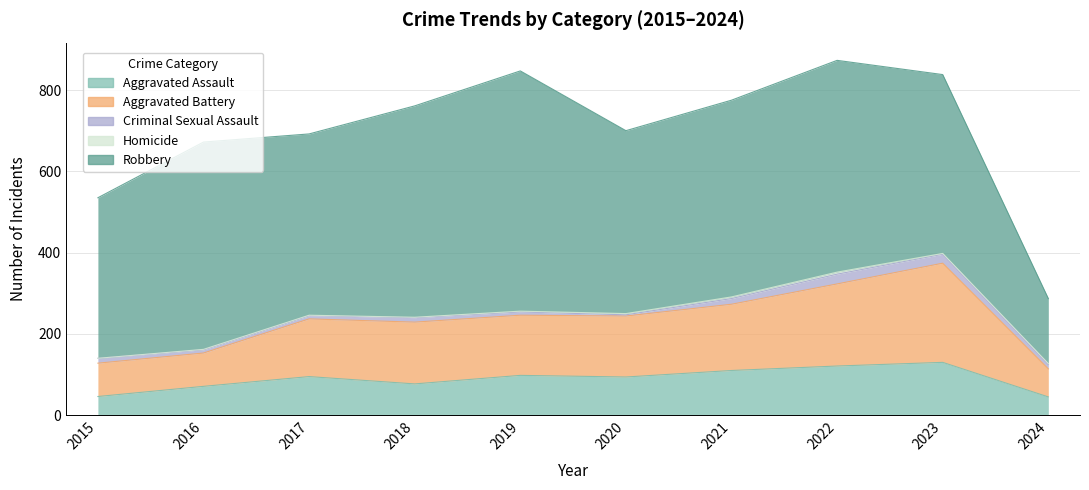

What is the value of the Criminal Sexual Assault point at the 2nd from the left?

8